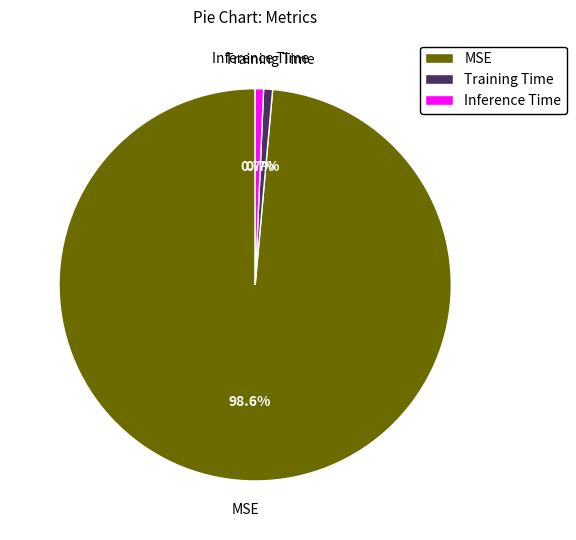

Is there any slice that represents more than half of the pie?

Yes